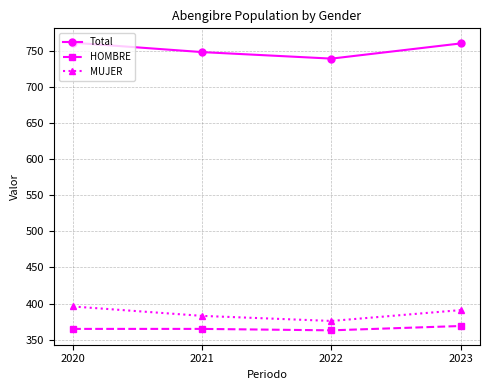

Count the number of data series in this chart.

3